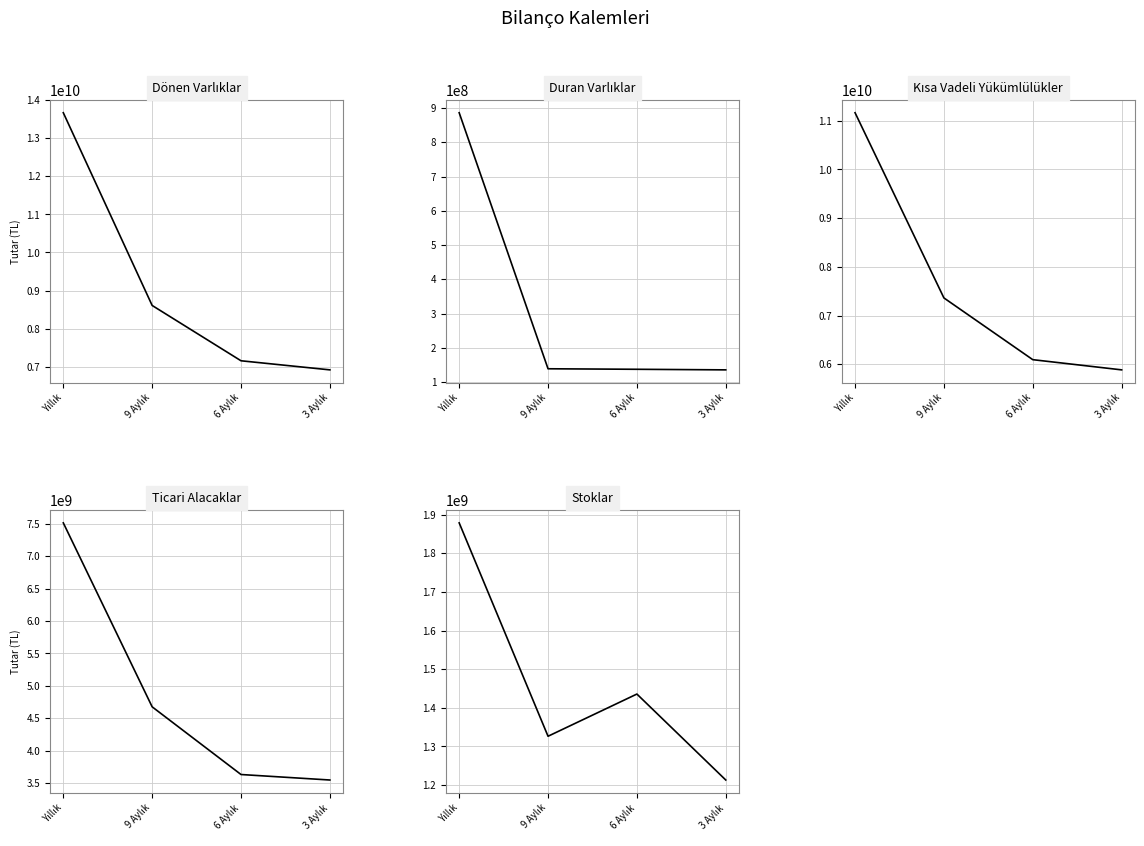

At which category does the chart reach its minimum across all series?

3 Aylık